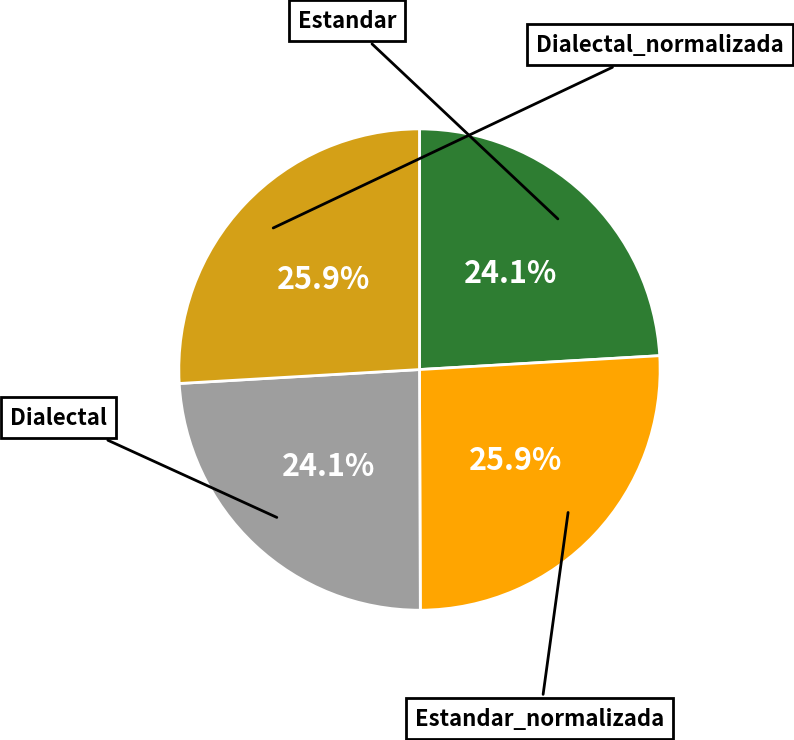

Is there a majority slice in this chart?

No